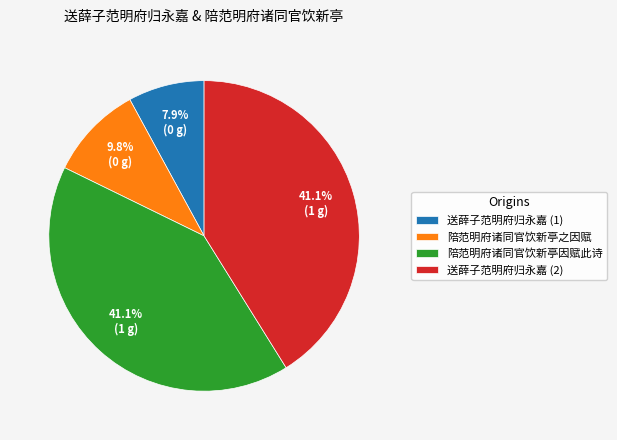

What is the smallest slice in the pie chart?

送薛子范明府归永嘉 (1)